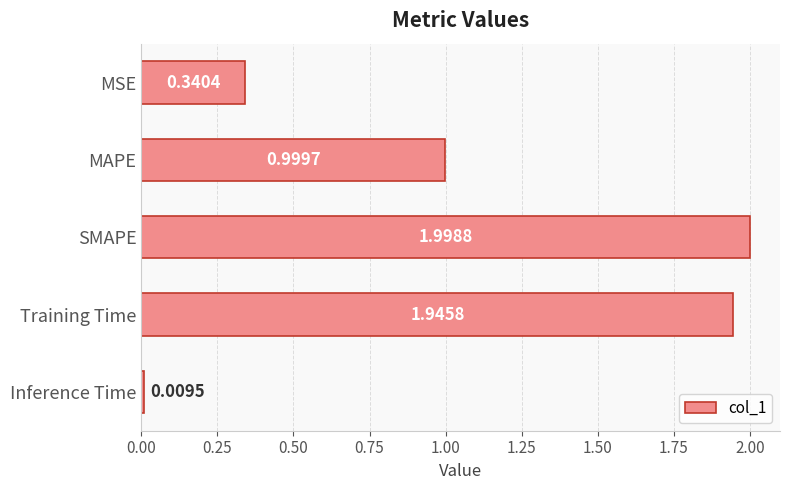

What is the maximum value shown in the chart?

2.0